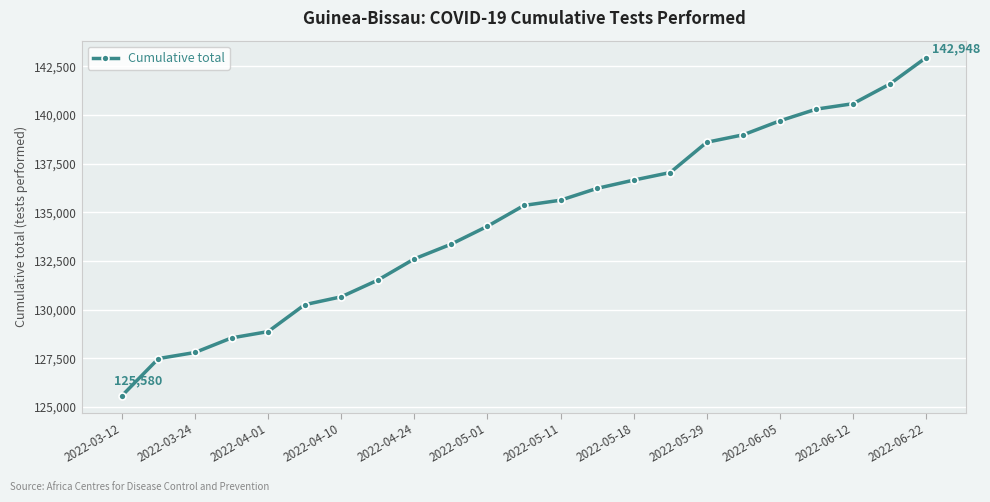

What is the maximum value shown in the chart?

142948